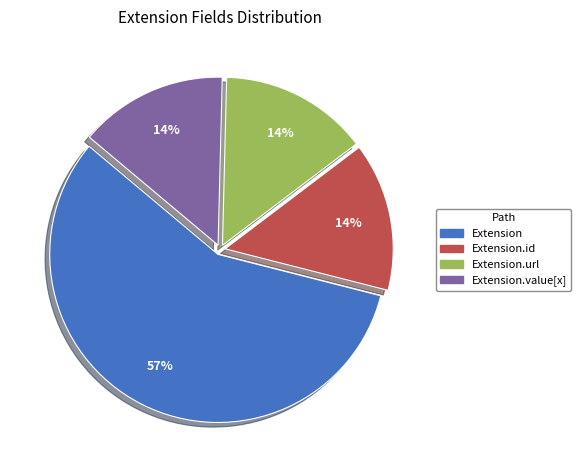

Does any single category account for the majority?

Yes